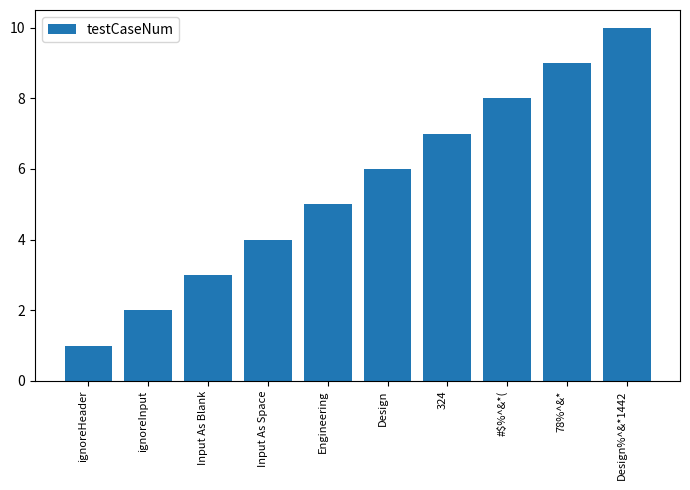

What is the label of the 3rd bar from the right?

#$%^&*(